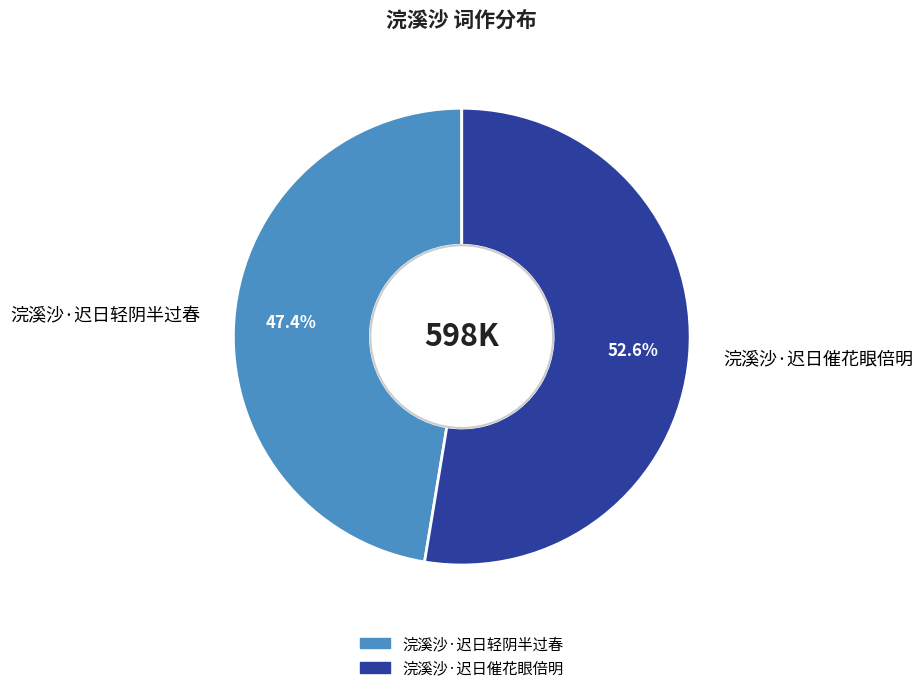

What is the majority slice?

浣溪沙·迟日催花眼倍明